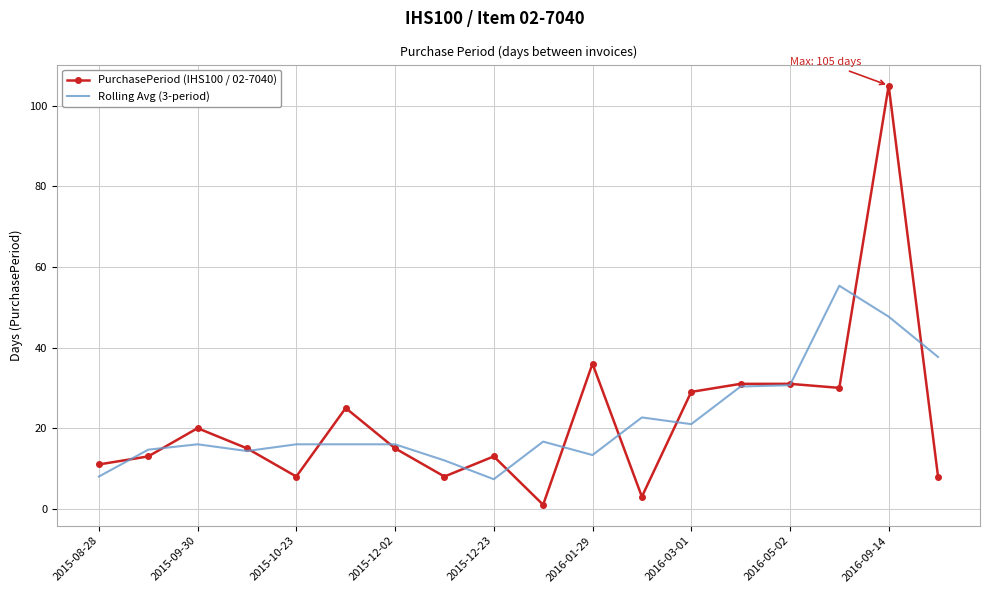

In PurchasePeriod (IHS100 / 02-7040), how many points are lower than both neighbors (excluding endpoints)?

5